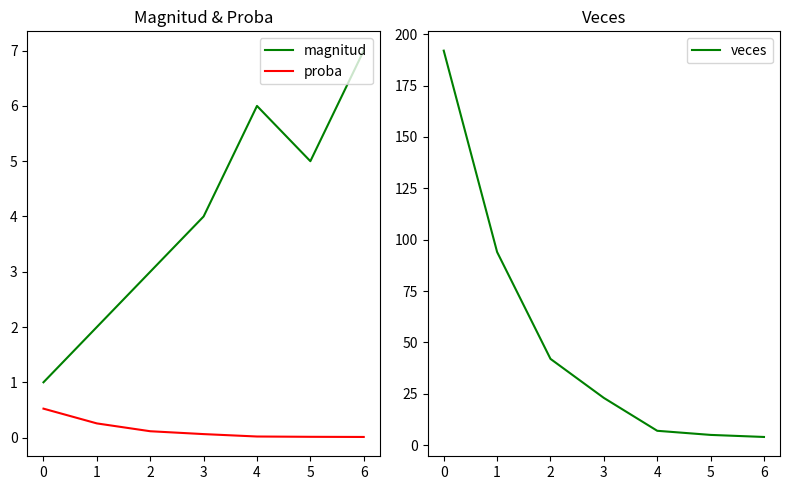

What is the highest value of the proba series?

0.5